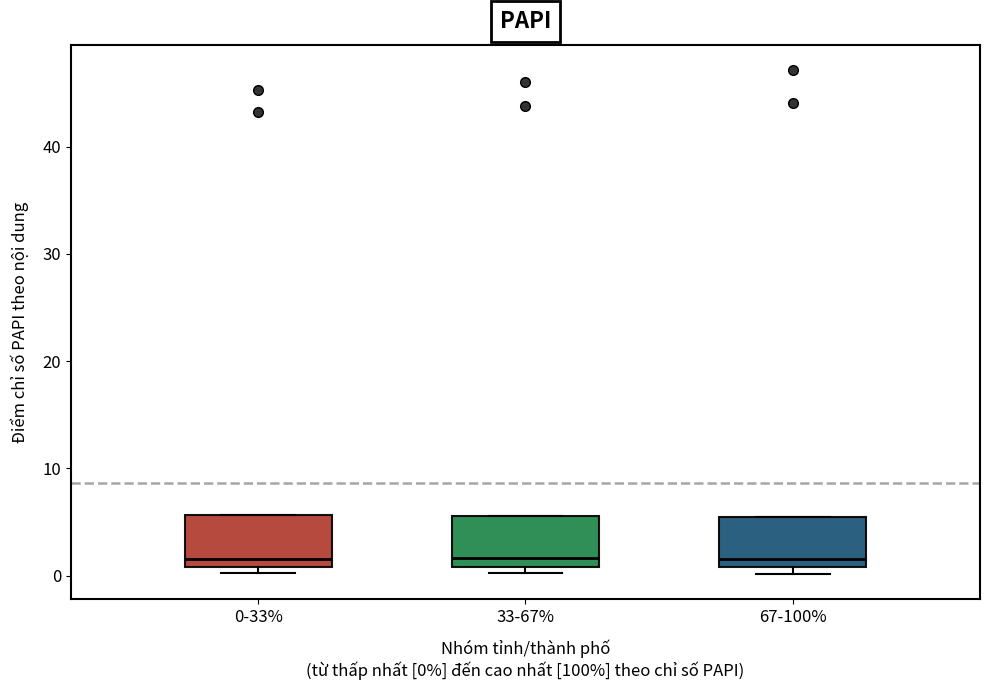

Reading left to right, read every box against the y-axis: the position of its median line, the range the box covers, and the ends of its whiskers. The values are not printed on the chart, so give them approximately, as read against the axis.

0-33%: median 2, box 1 to 6, whiskers 0 to 6
33-67%: median 2, box 1 to 6, whiskers 0 to 6
67-100%: median 2, box 1 to 5, whiskers 0 to 5